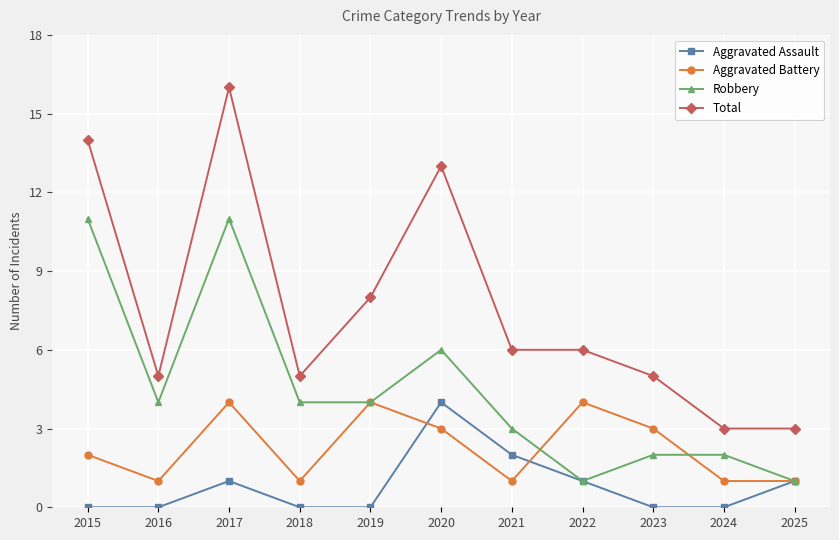

Reading right to left, what are all the values shown in this chart?

Aggravated Assault: 2025=1	2024=0	2023=0	2022=1	2021=2	2020=4	2019=0	2018=0	2017=1	2016=0	2015=0
Aggravated Battery: 2025=1	2024=1	2023=3	2022=4	2021=1	2020=3	2019=4	2018=1	2017=4	2016=1	2015=2
Robbery: 2025=1	2024=2	2023=2	2022=1	2021=3	2020=6	2019=4	2018=4	2017=11	2016=4	2015=11
Total: 2025=3	2024=3	2023=5	2022=6	2021=6	2020=13	2019=8	2018=5	2017=16	2016=5	2015=14